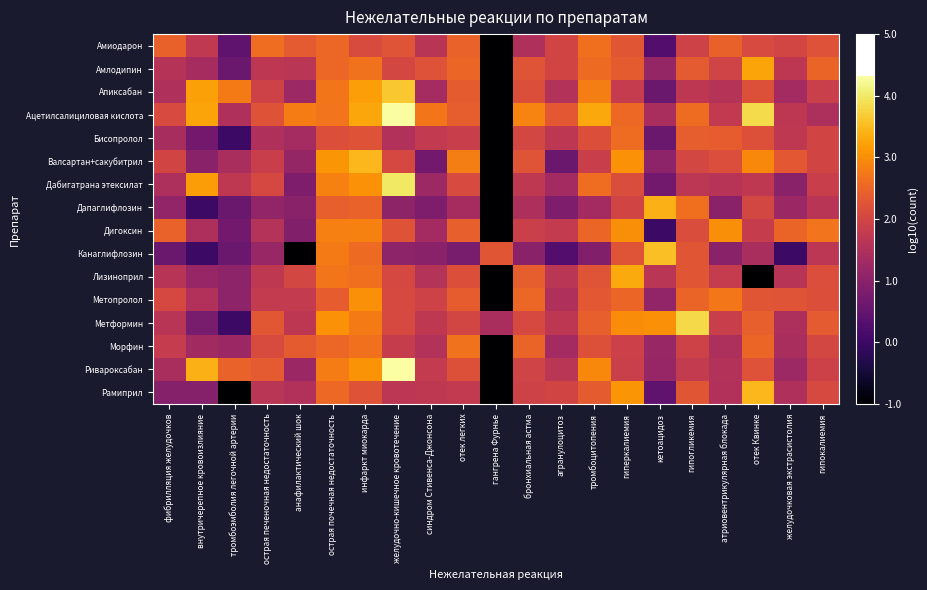

At гангрена Фурнье, list the series in order from largest to smallest.

Канаглифлозин, Метформин, Амиодарон, Амлодипин, Апиксабан, Ацетилсалициловая кислота, Бисопролол, Валсартан+сакубитрил, Дабигатрана этексилат, Дапаглифлозин, Дигоксин, Лизиноприл, Метопролол, Морфин, Ривароксабан, Рамиприл